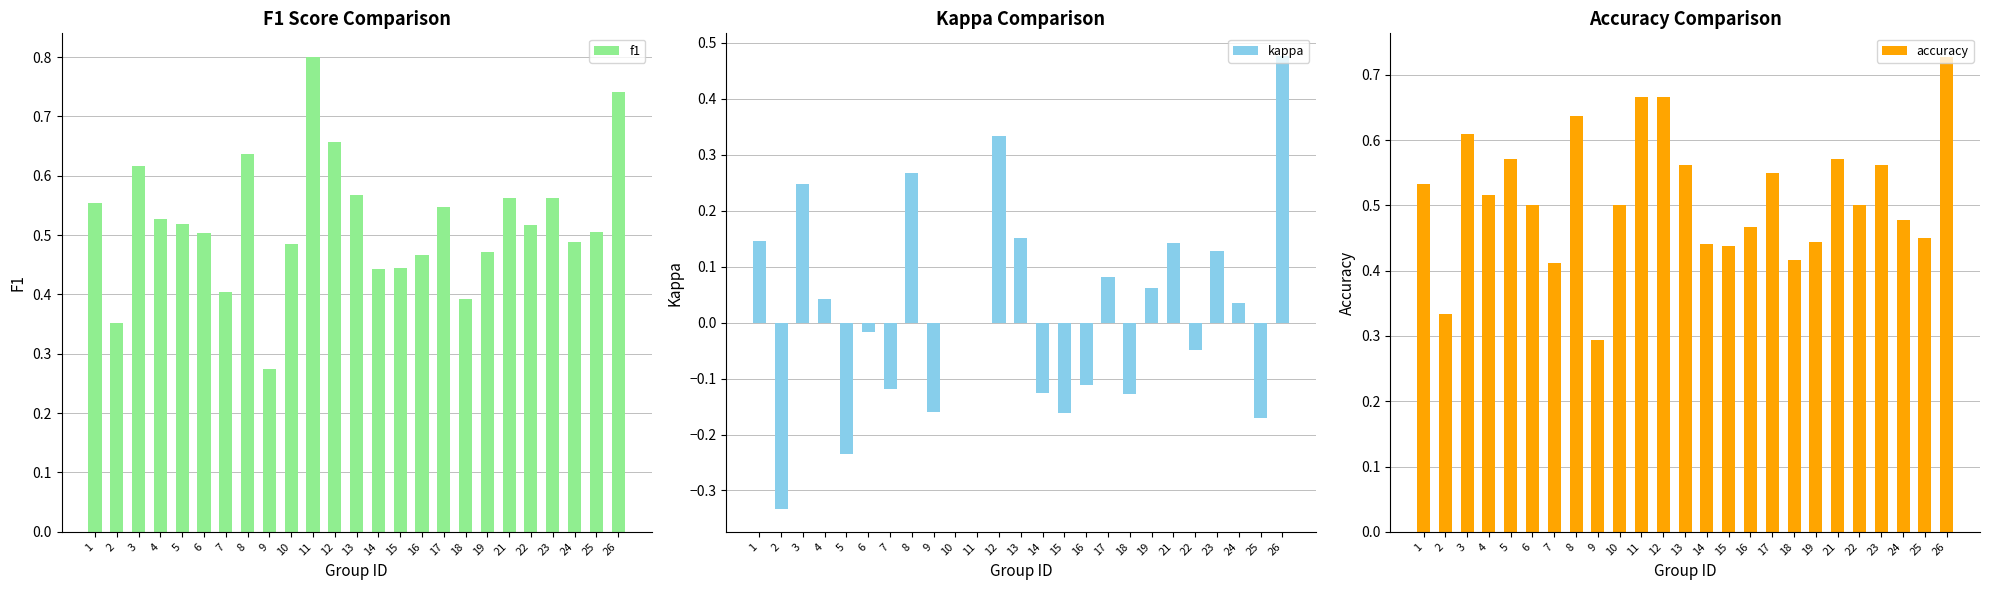

How many series are shown in this chart?

3